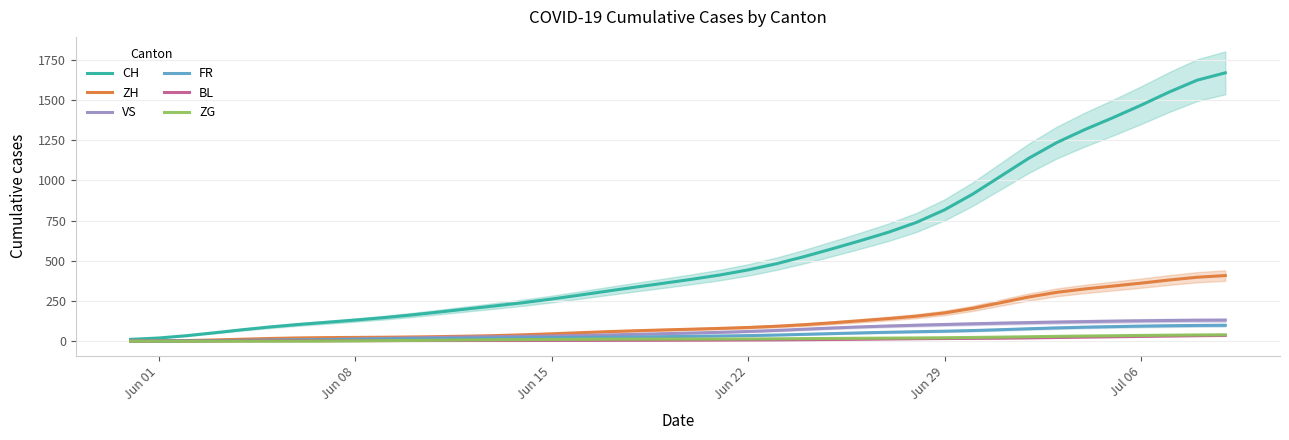

True or false: CH and FR cross at least once.

False